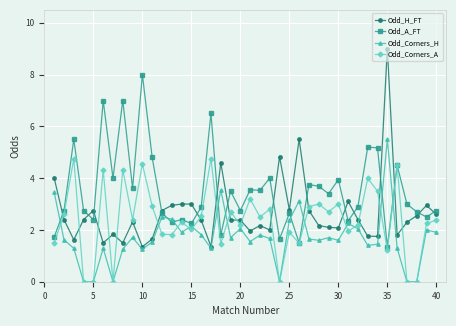

True or false: Odd_Corners_A has more than 2 points higher than both neighbors.

True